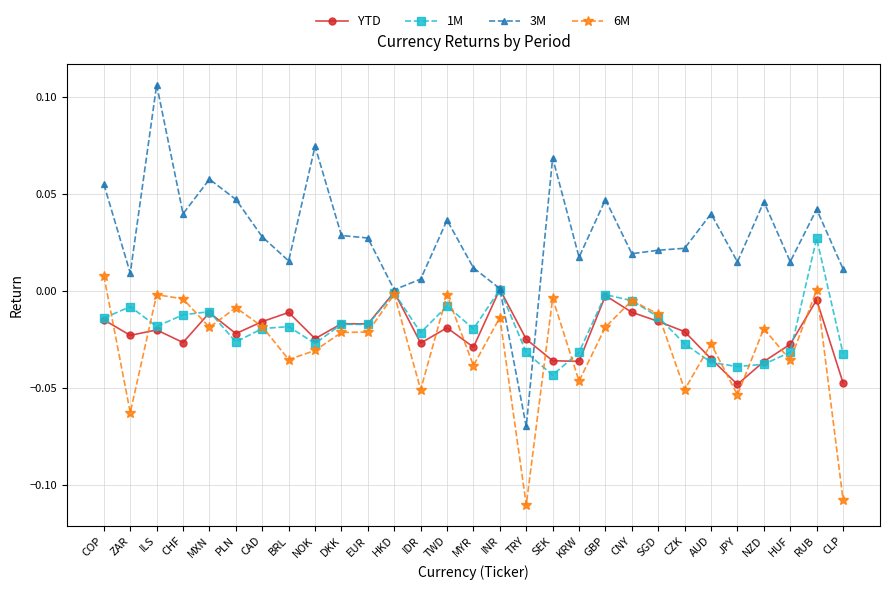

At IDR, list the series in order from largest to smallest.

3M, 1M, YTD, 6M